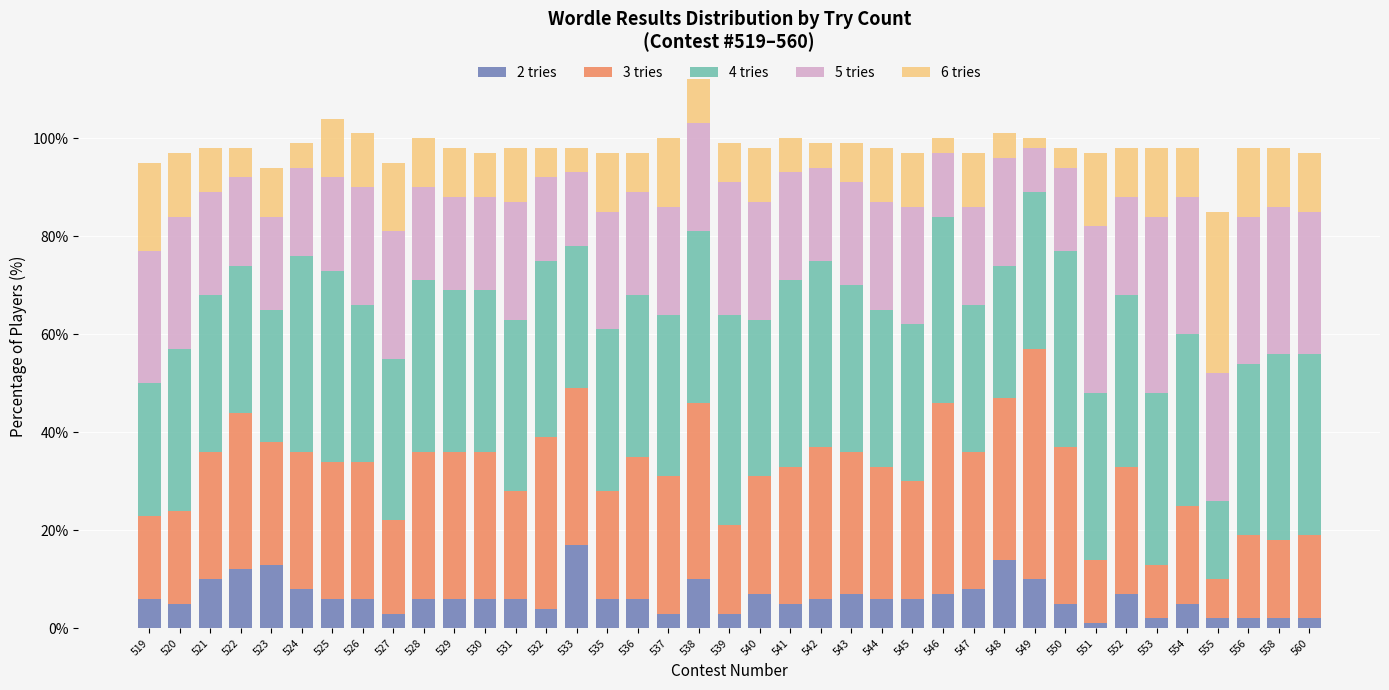

What is the total value across all series at 550?

98